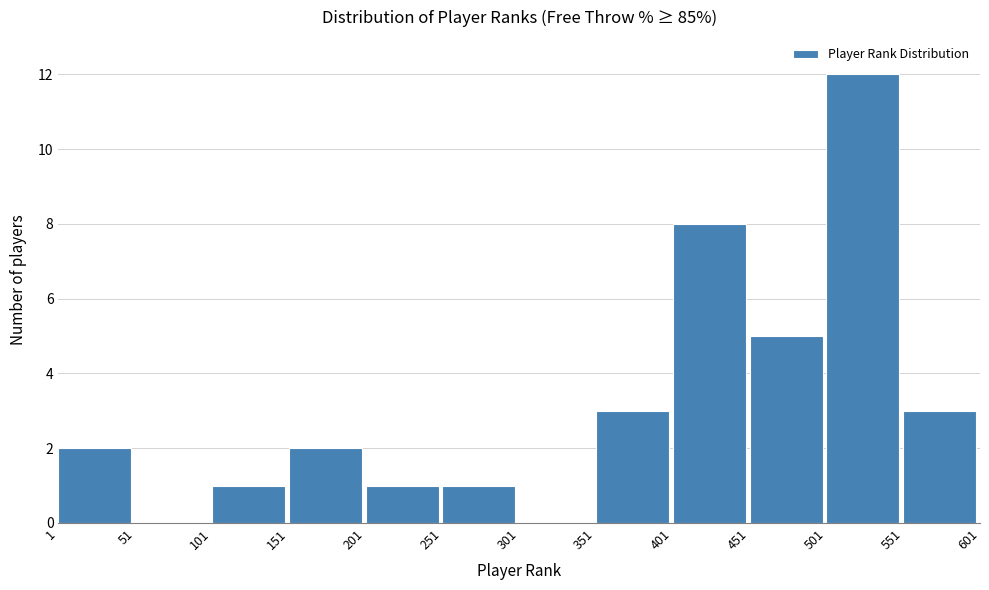

What is the height of the bar covering 451 to 501 on the x-axis? The values are not printed on the chart, so give them approximately, as read against the axis.

5